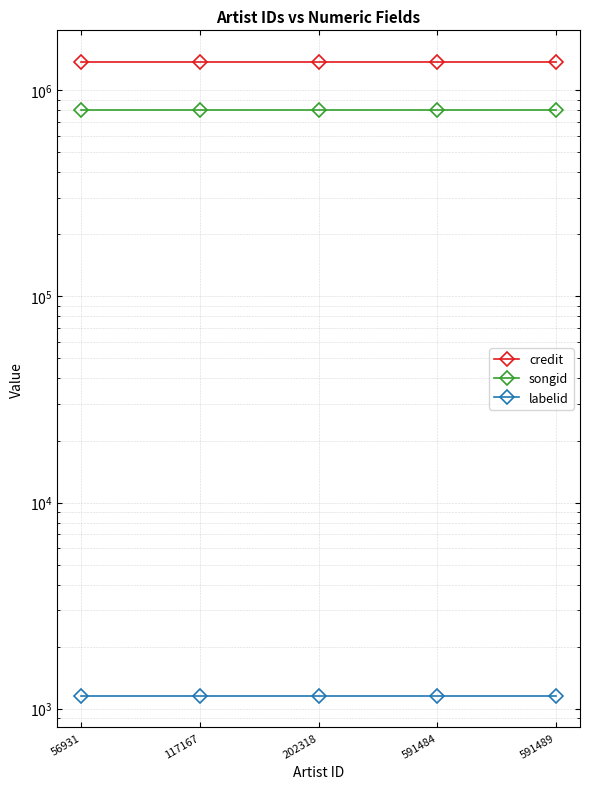

List the series in order of their overall mean, lowest first.

labelid, songid, credit